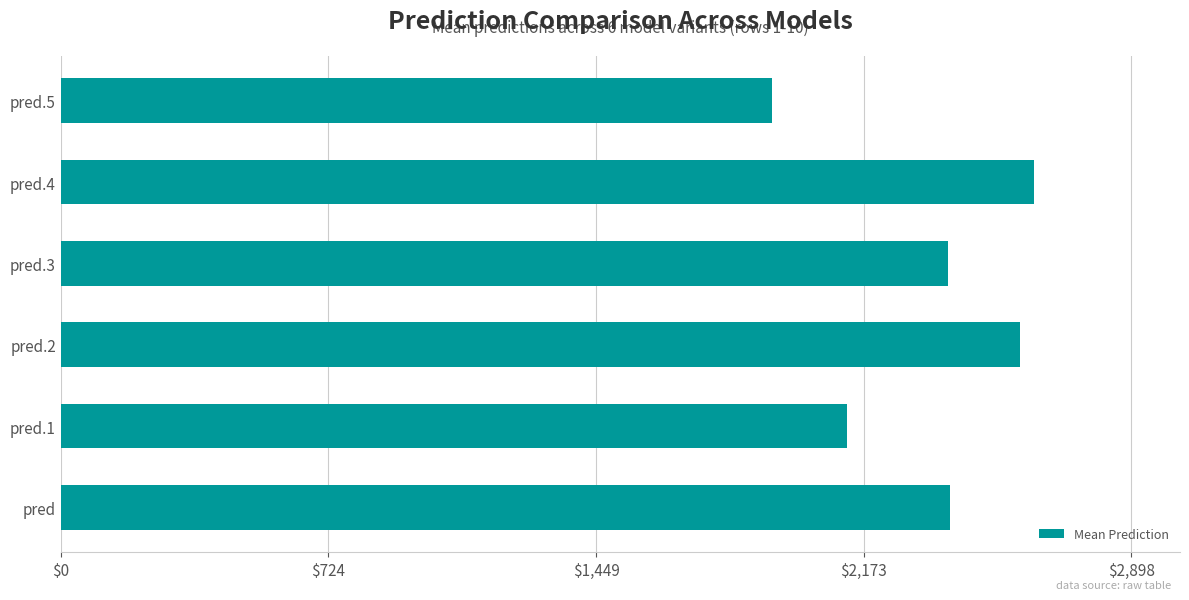

What is the sum of the values at pred.5 and pred.2?

4521.7